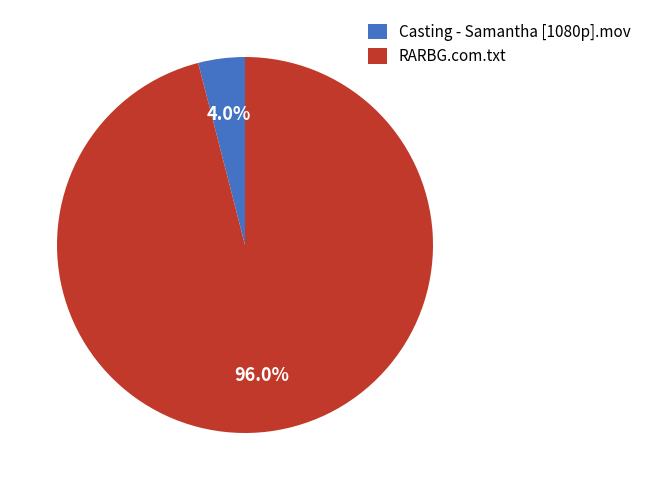

How many segments does this pie chart have?

2